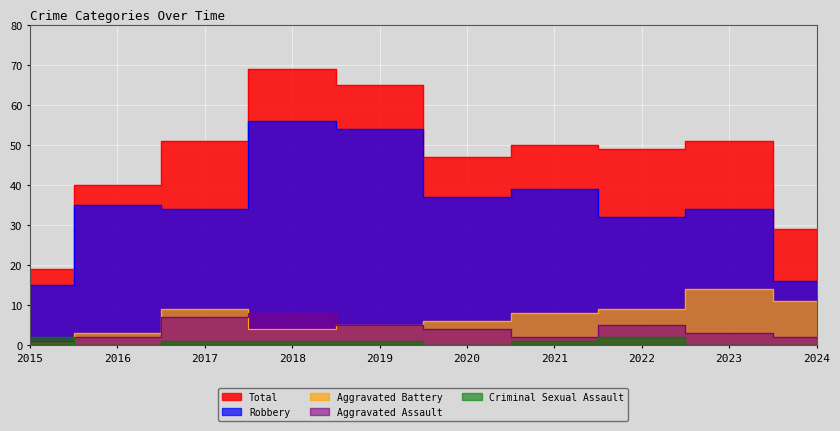

List the labels in order of Criminal Sexual Assault value, largest first.

2015, 2022, 2017, 2018, 2019, 2021, 2016, 2020, 2023, 2024